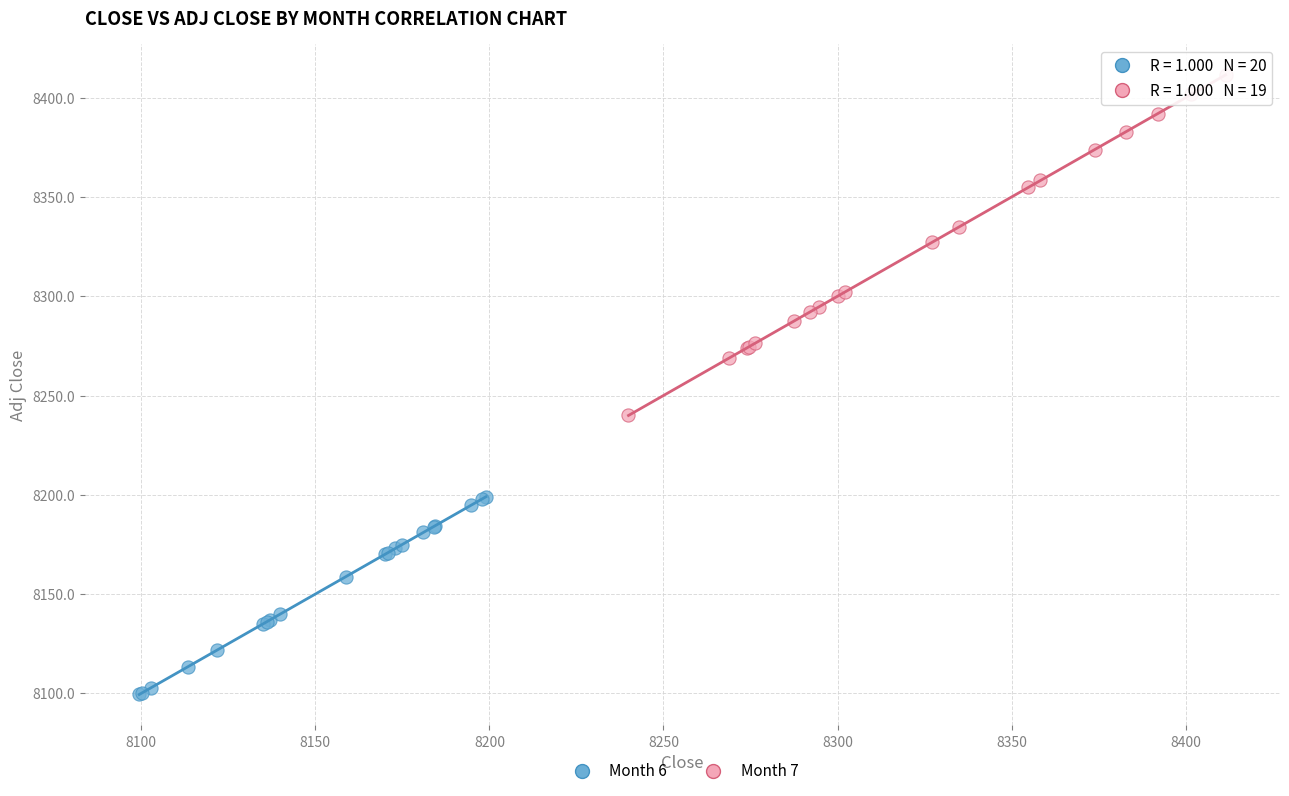

Which series has the widest spread of Y values?

Month 7